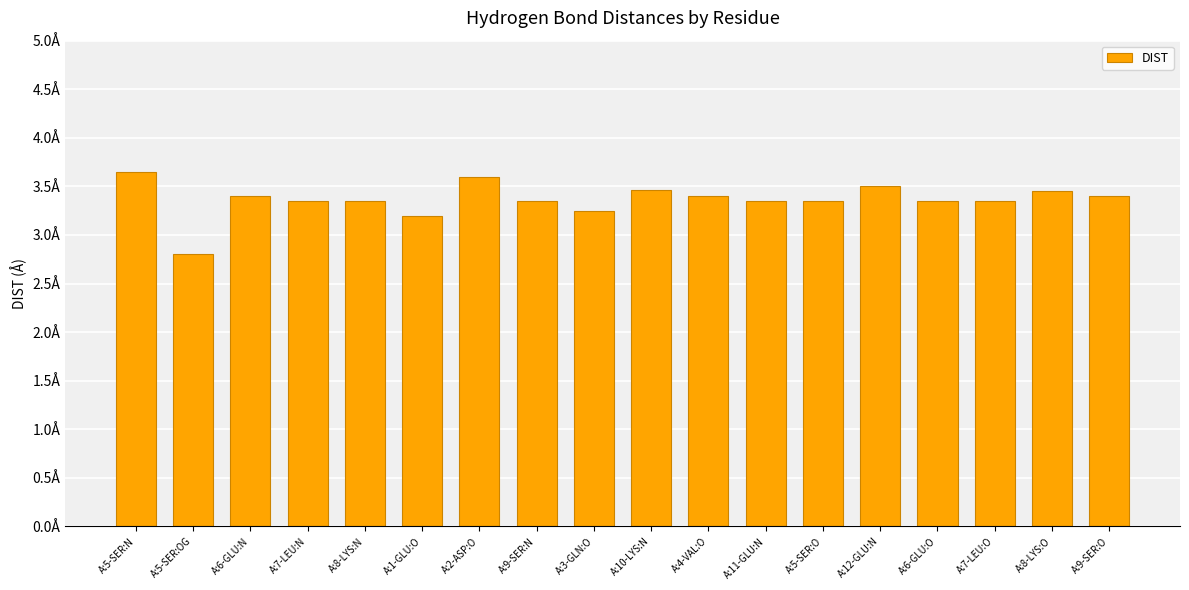

What is the label of the 17th bar from the left?

A:8-LYS:O